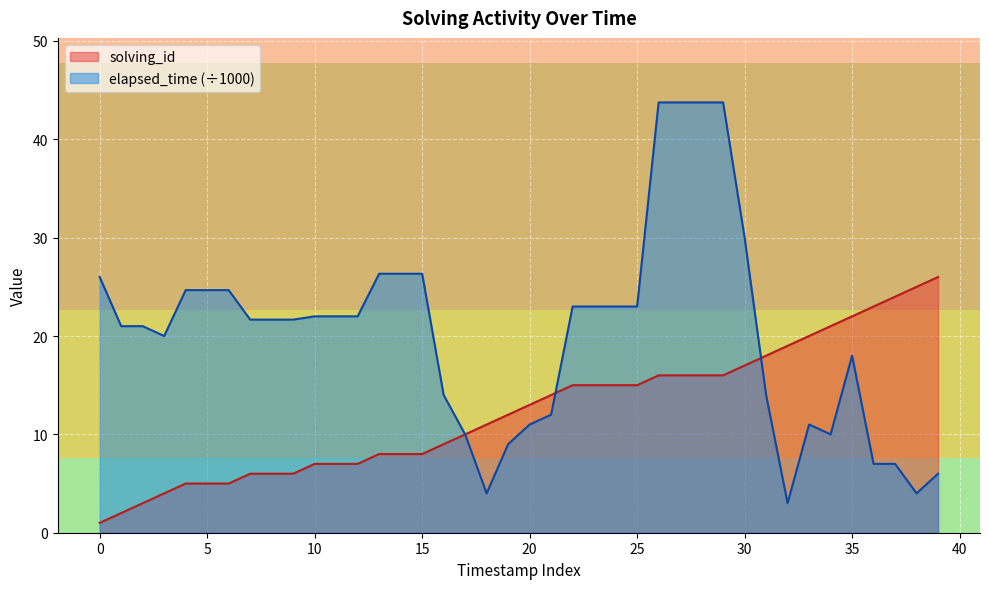

Which series ends up on top after the final intersection of solving_id and elapsed_time?

solving_id